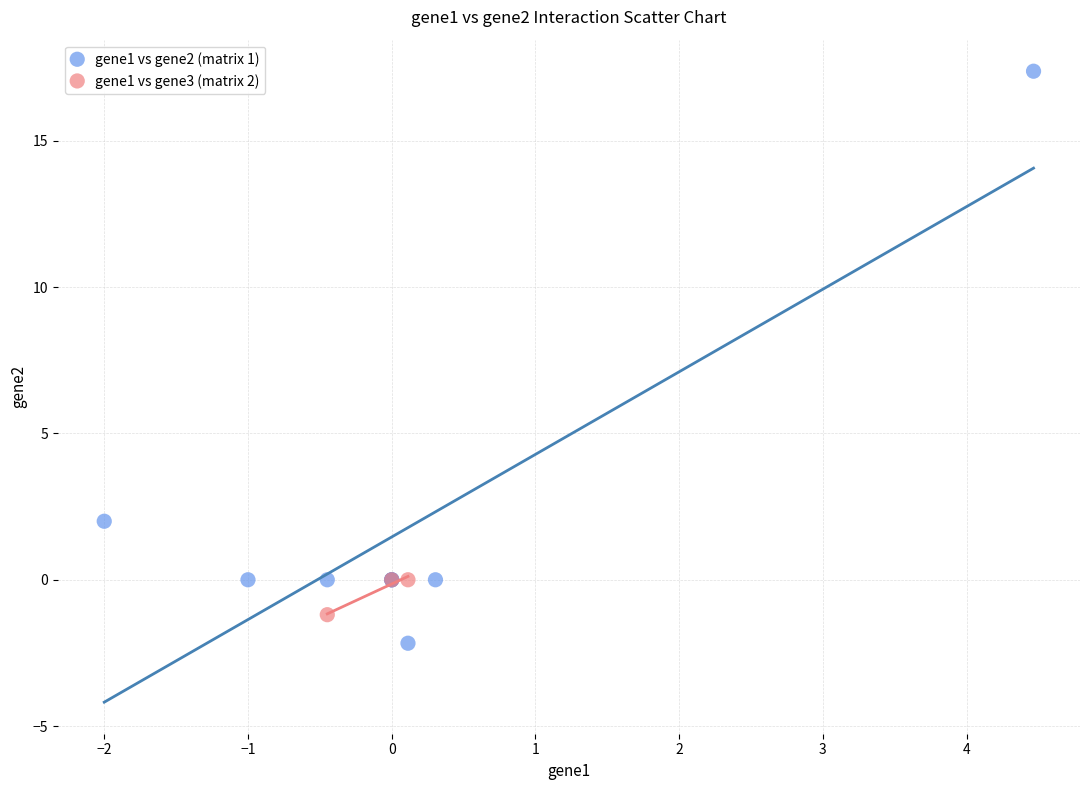

Which series contains the highest Y value?

gene1 vs gene2 (matrix 1)